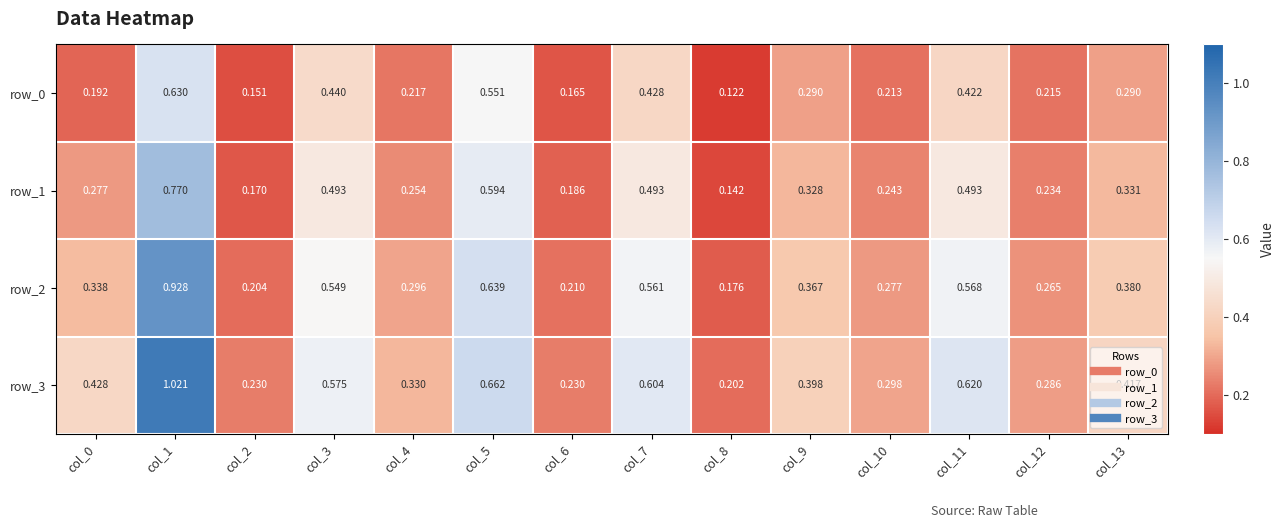

Is the value of row_1 at col_3 greater than the value of row_3 at col_8?

Yes